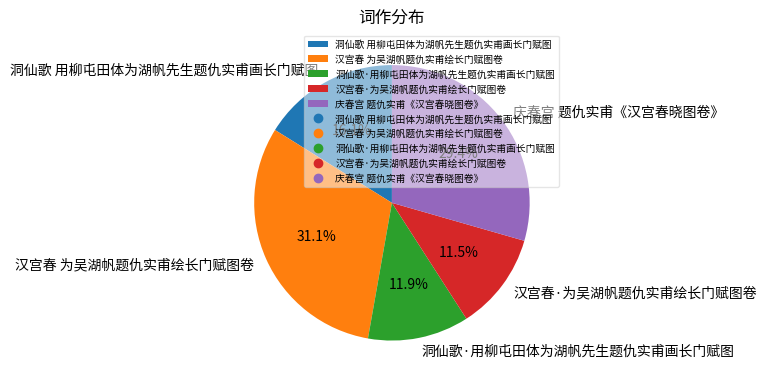

How much of the chart is everything except 洞仙歌·用柳屯田体为湖帆先生题仇实甫画长门赋图?

88.1%